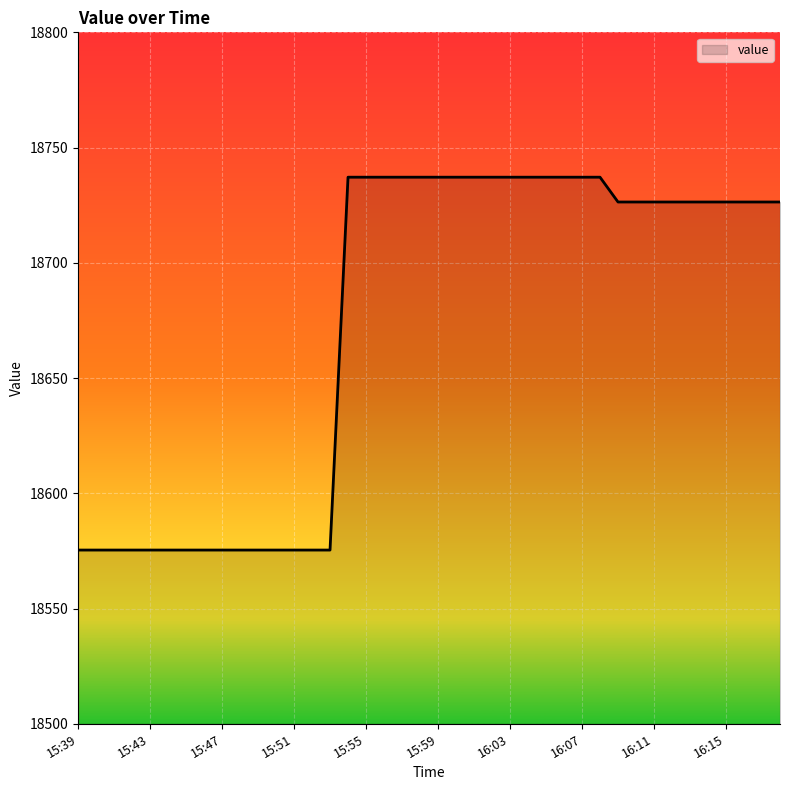

What is the maximum value shown in the chart?

18737.1